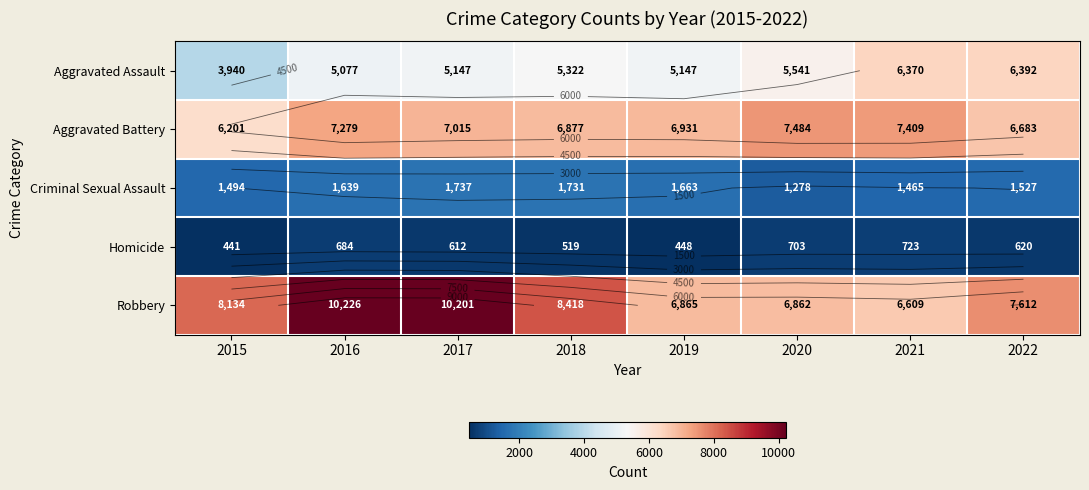

Which category has the lowest value in the Aggravated Assault series?

2015